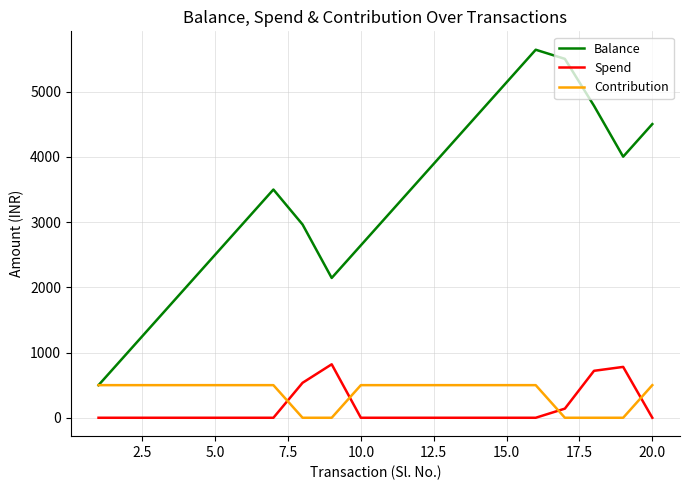

What is the difference between the second highest and minimum values in the Contribution series?

500